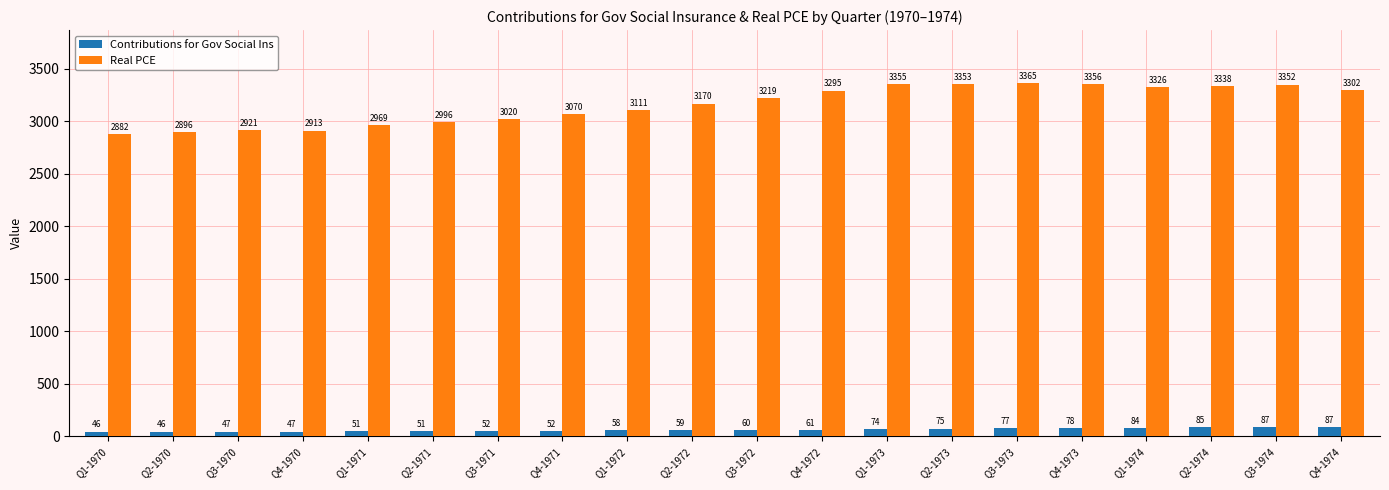

Is it true that Real PCE equals 2913.1 at Q4-1970?

True